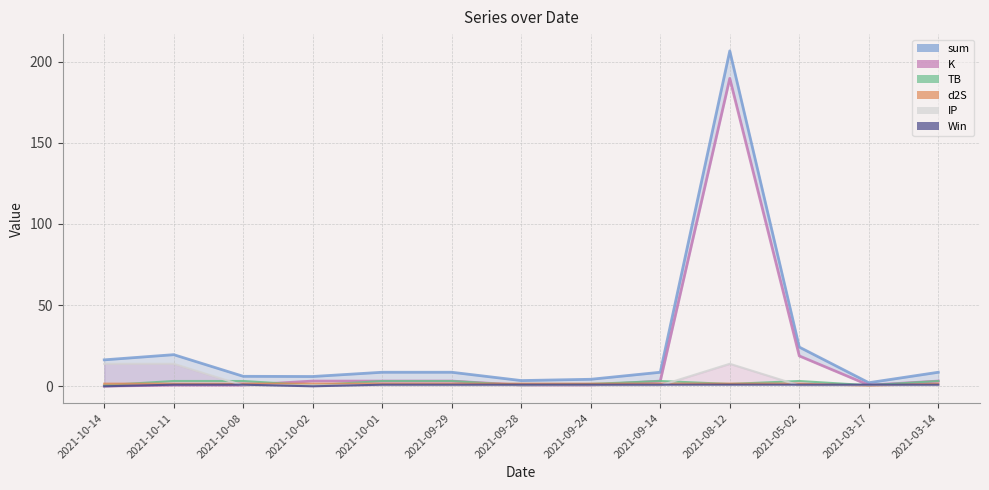

Is the value of TB at 2021-09-24 greater than the value of sum at 2021-03-14?

No